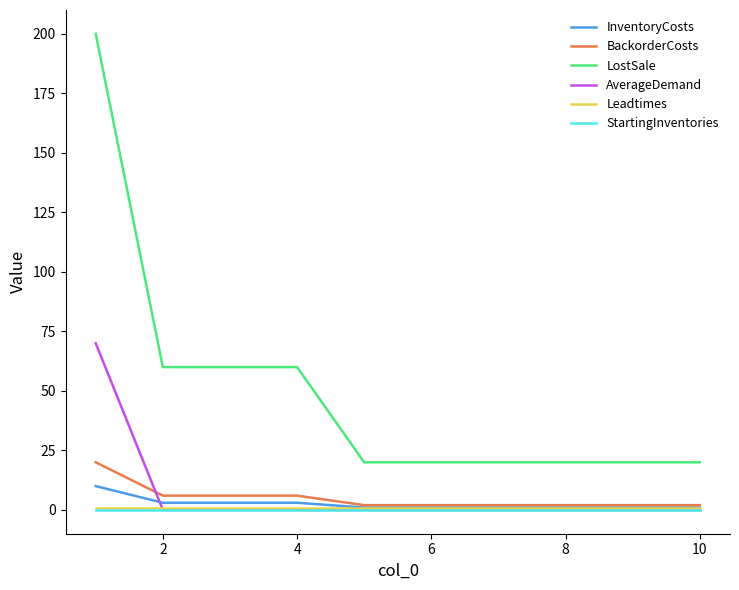

Which series has the widest spread of values?

LostSale